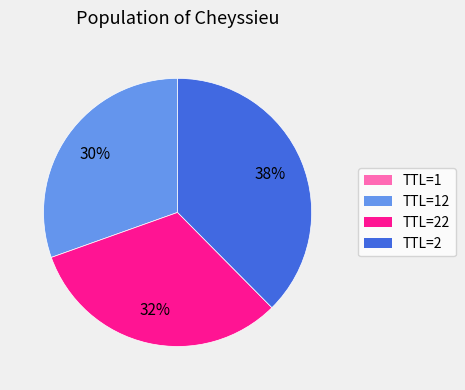

To the nearest percent, what is the average slice percentage?

25%